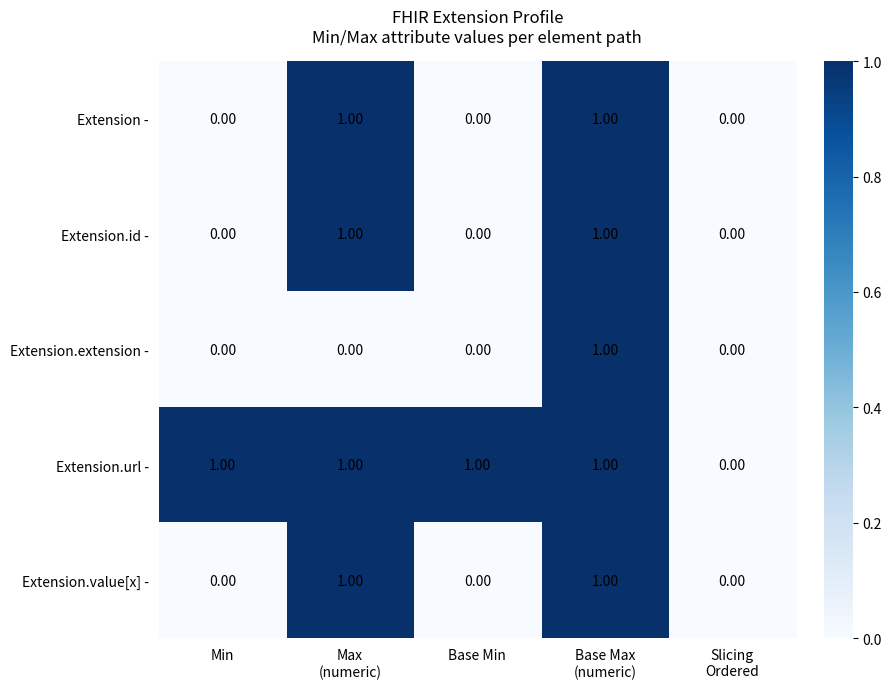

Which series has the largest total across all categories?

Extension.url -